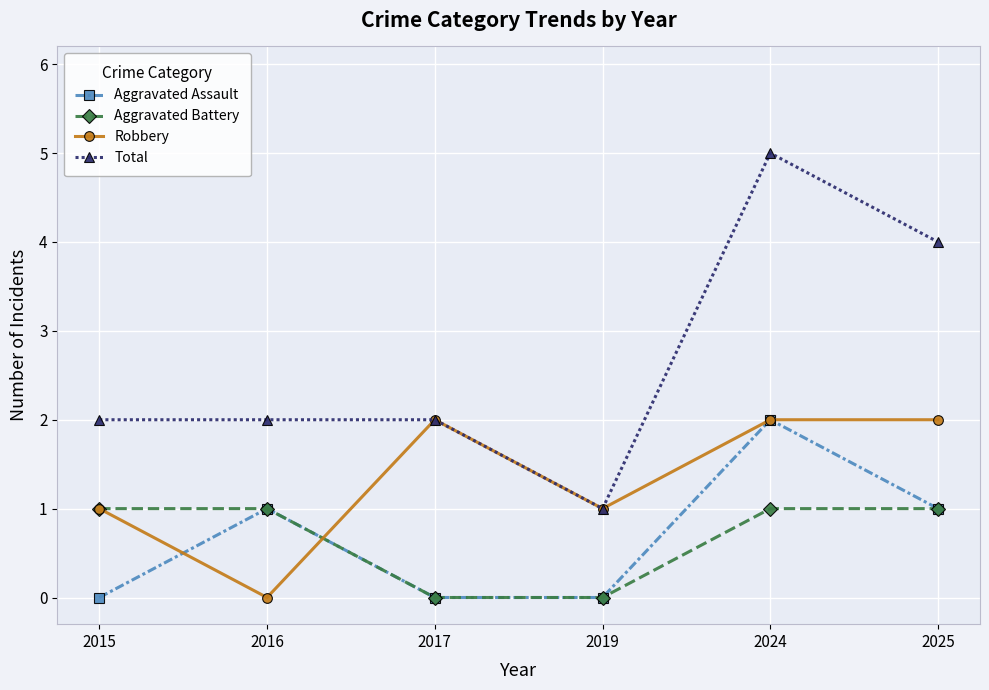

At which label does Total reach its peak?

2024